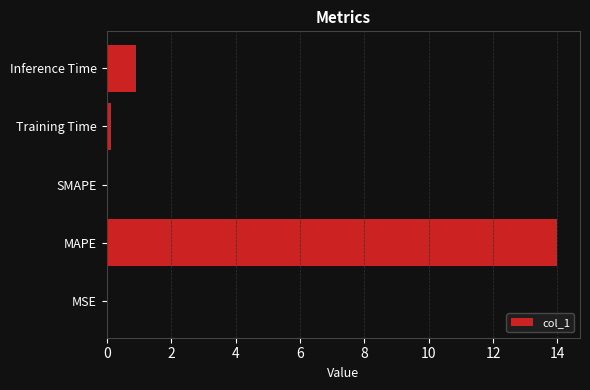

Which has a higher value, Training Time or Inference Time?

Inference Time